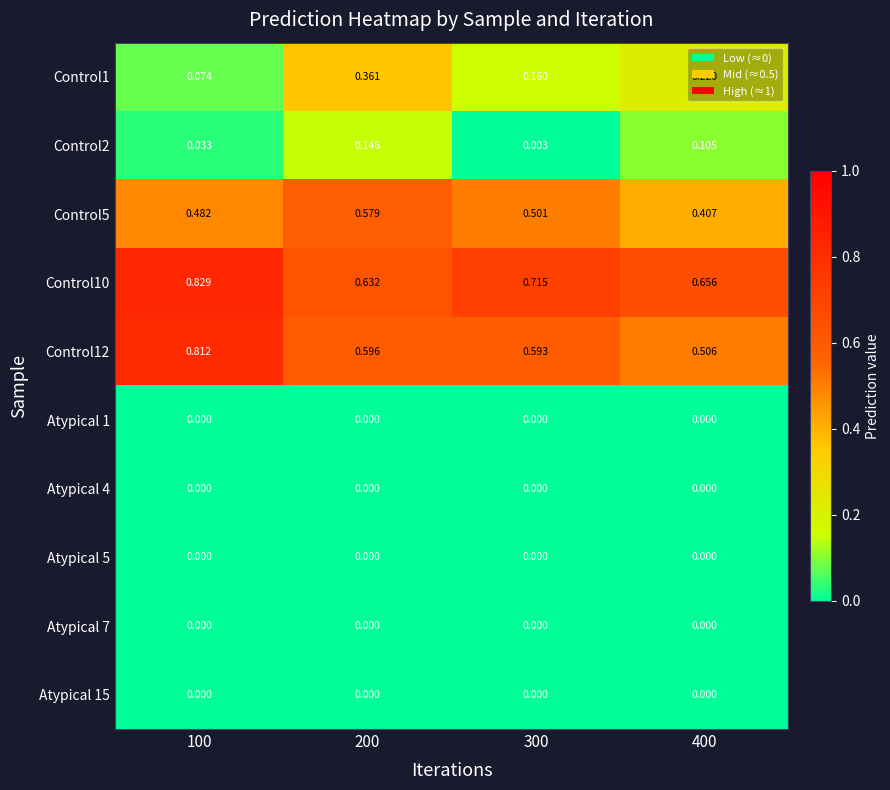

How many data points does each series have?

4